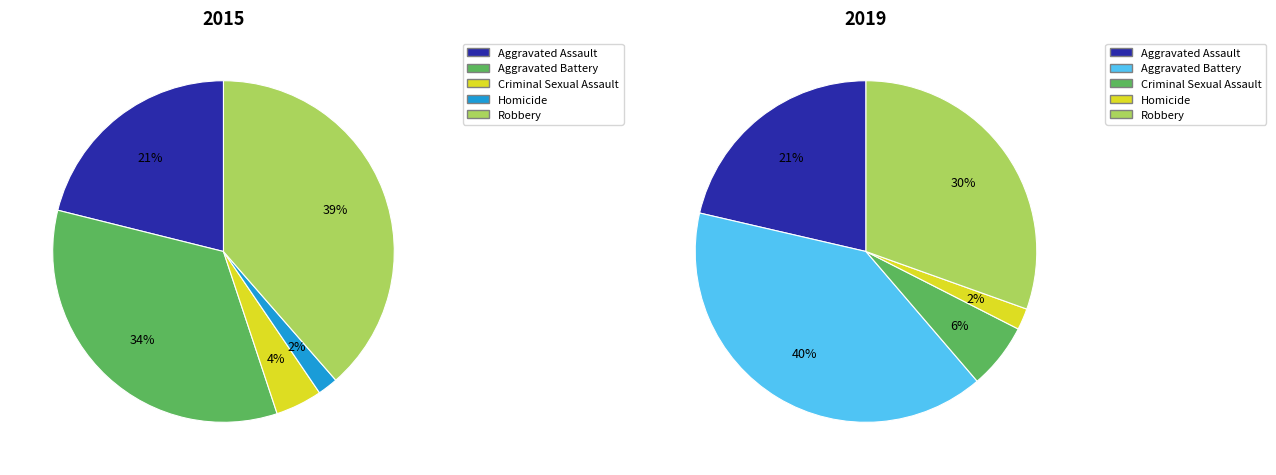

Count the number of slices in the pie.

5